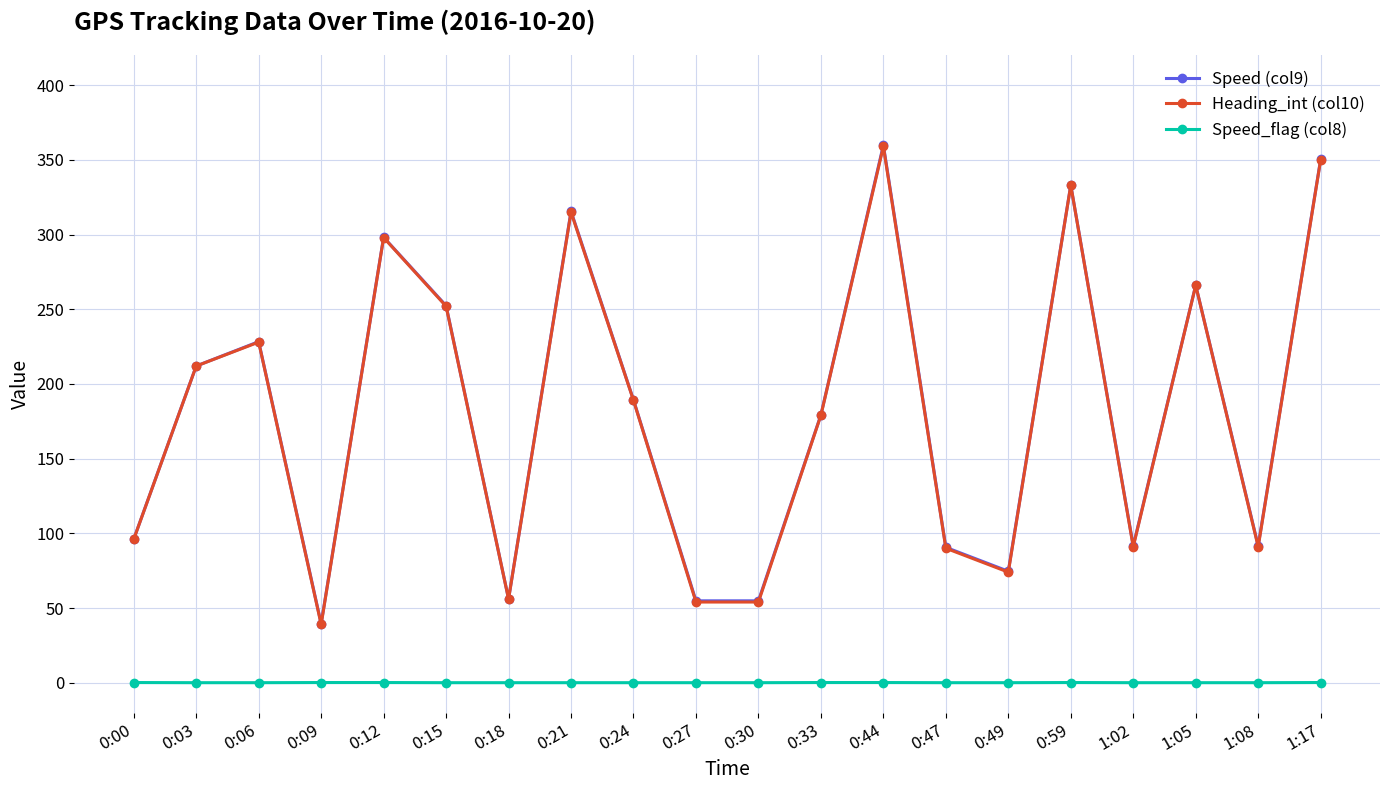

How many lines are shown in the chart?

3